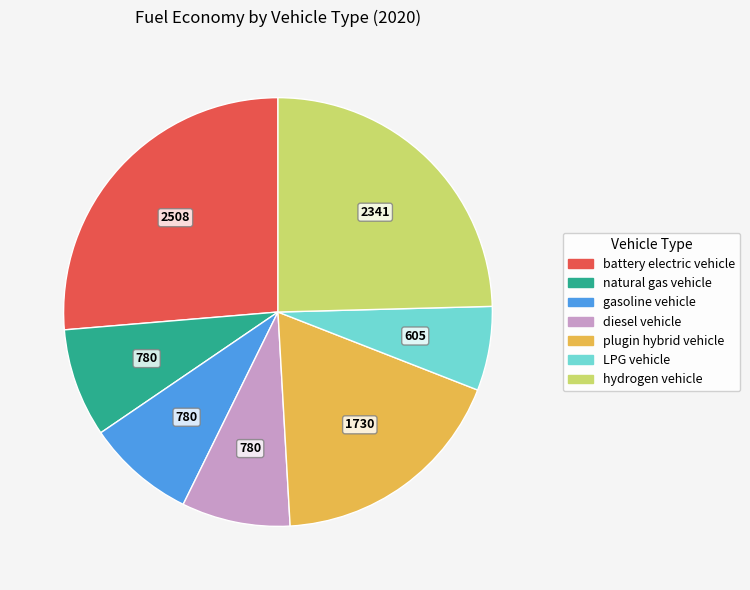

Do diesel vehicle and natural gas vehicle together represent more than half of the pie?

No